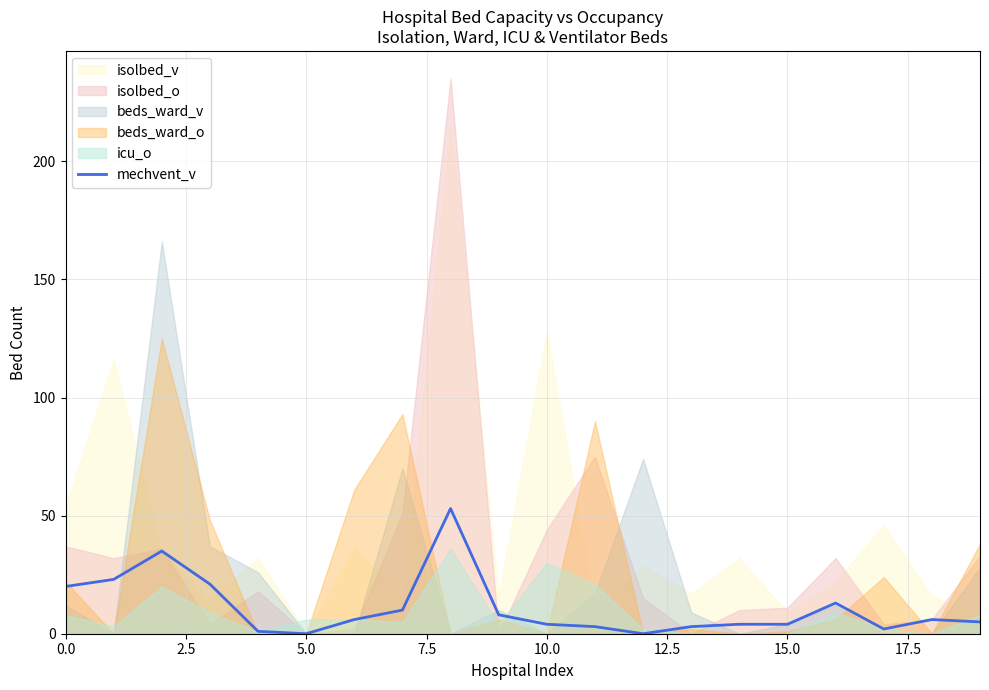

What is the change in value from 15.0 to 19?

-1